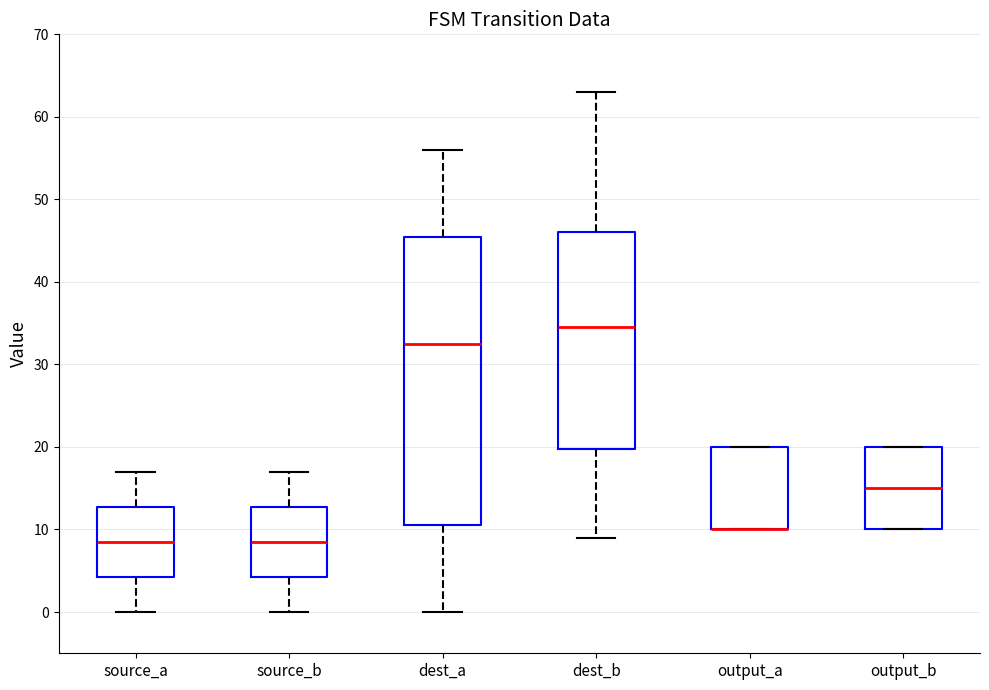

Reading left to right, read every box against the y-axis: the position of its median line, the range the box covers, and the ends of its whiskers. The values are not printed on the chart, so give them approximately, as read against the axis.

source_a: median 9, box 4 to 13, whiskers 0 to 17
source_b: median 9, box 4 to 13, whiskers 0 to 17
dest_a: median 33, box 11 to 46, whiskers 0 to 56
dest_b: median 35, box 20 to 46, whiskers 9 to 63
output_a: median 10 (drawn on the box's lower edge), box 10 to 20, whiskers 10 to 20
output_b: median 15, box 10 to 20, whiskers 10 to 20